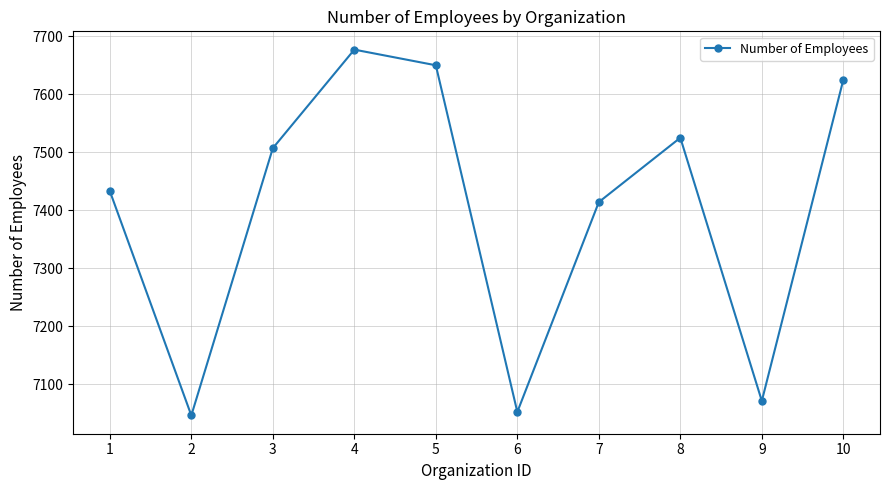

Rank the categories by value from lowest to highest.

2, 6, 9, 7, 1, 3, 8, 10, 5, 4